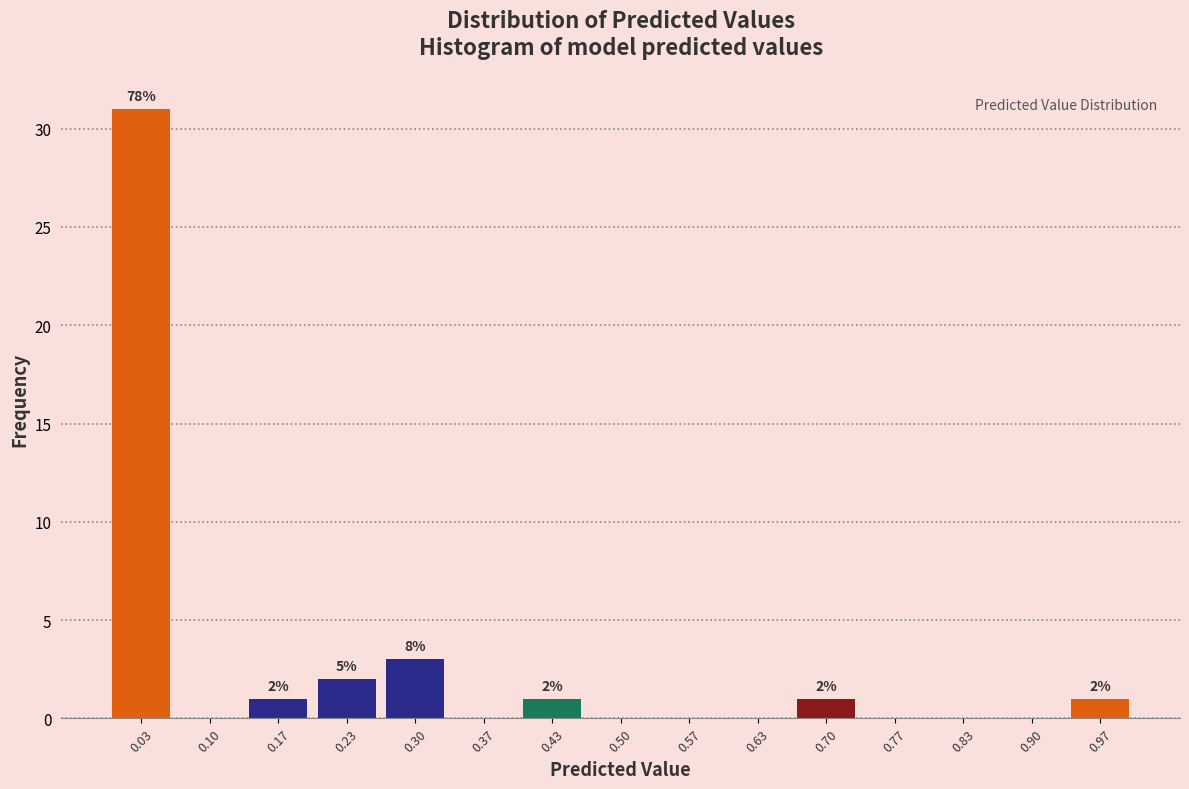

Which range on the x-axis has the tallest bar?

0.00 to 0.07